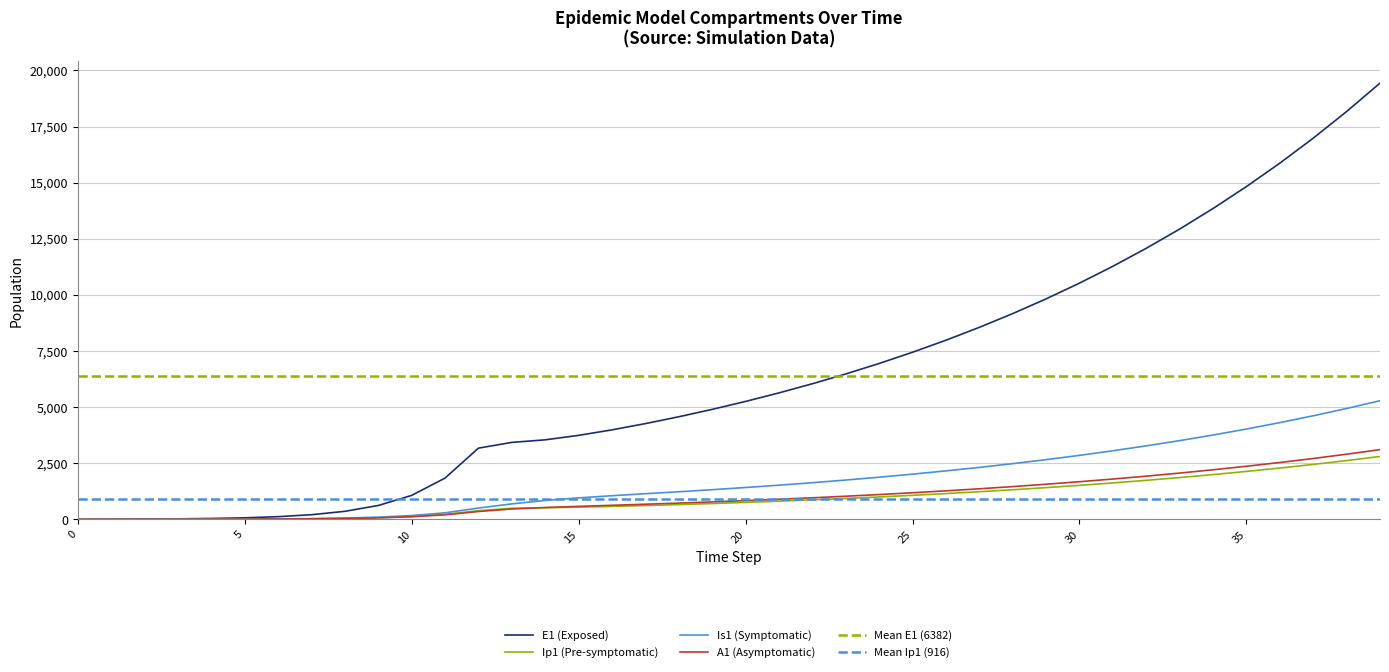

Reading left to right, transcribe all the data shown in this chart.

E1: 0.0	6.4	13.2	23.4	40.6	70.1	120.8	208.4	359.3	619.5	1068.2	1841.6	3174.6	3429.3	3544.5	3743.0	3989.1	4267.5	4572.3	4901.7	5255.9	5635.8	6043.1	6479.3	6946.5	7446.8	7982.3	8555.4	9168.7	9824.7	10526.4	11276.6	12078.4	12935.3	13850.6	14828.0	15871.3	16984.5	18171.8	19437.5
Ip1: 0.0	0.5	1.4	2.7	4.9	8.5	14.7	25.4	43.8	75.6	130.3	224.7	387.4	495.0	519.2	545.3	577.7	616.0	658.9	705.8	756.6	811.2	869.8	932.7	1000.0	1072.0	1149.2	1231.8	1320.2	1414.8	1516.0	1624.2	1739.9	1863.6	1995.7	2136.8	2287.5	2448.3	2619.9	2802.9
Is1: 5.0	4.1	4.1	5.1	7.5	11.9	19.8	33.6	57.5	98.8	170.1	293.1	505.2	690.8	843.8	958.5	1054.0	1142.6	1231.2	1323.0	1420.2	1523.7	1634.3	1752.7	1879.5	2015.3	2160.8	2316.5	2483.2	2661.6	2852.6	3056.9	3275.4	3509.1	3758.9	4025.9	4311.2	4615.8	4941.1	5288.3
A1: 0.0	0.3	1.0	2.1	4.1	7.4	13.1	22.8	39.5	68.3	117.8	203.2	350.5	463.7	528.1	579.9	627.8	676.0	726.2	779.4	836.2	896.9	961.9	1031.5	1106.0	1185.9	1271.4	1362.9	1460.9	1565.7	1677.9	1797.9	1926.2	2063.5	2210.1	2366.8	2534.2	2712.9	2903.7	3107.2